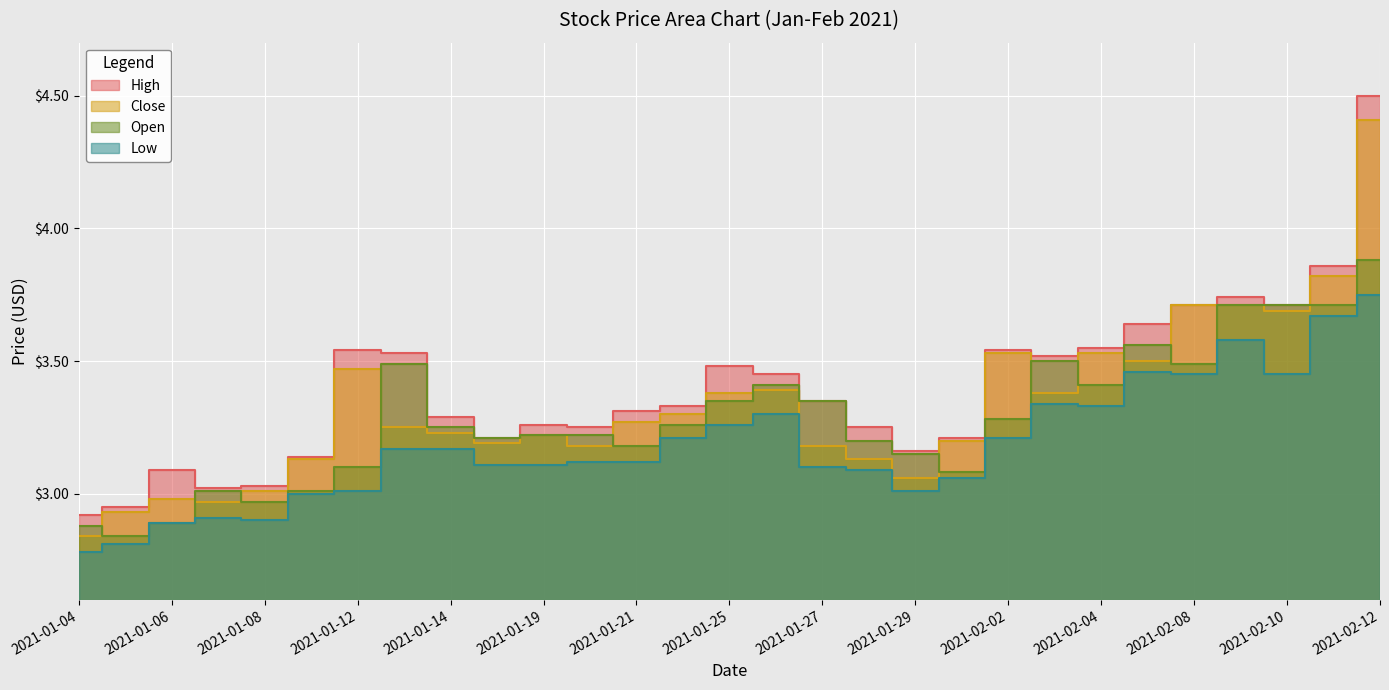

Which has a higher value, 2021-02-02 or 2021-01-19?

2021-02-02